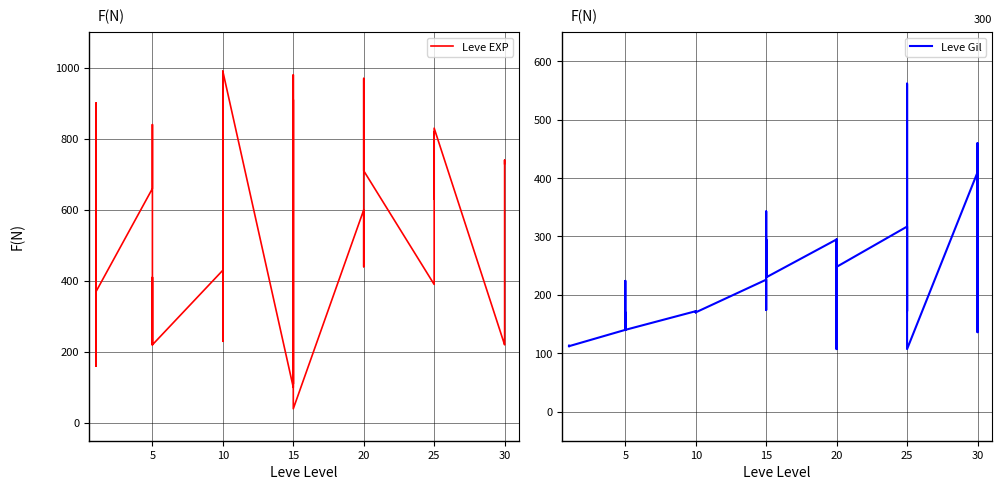

Rank the series by their maximum value, from highest to lowest.

Leve EXP, Leve Gil